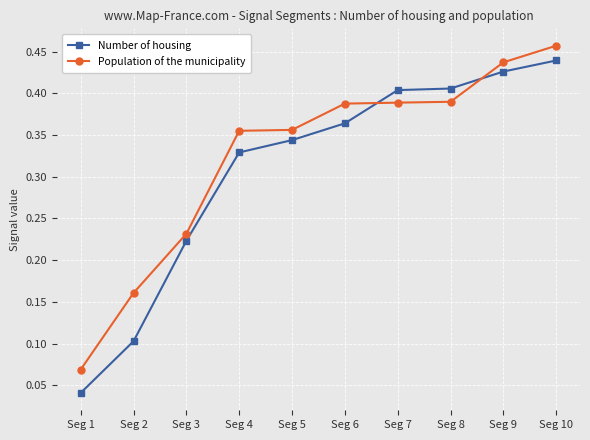

Which series has the largest total across all categories?

Population of the municipality